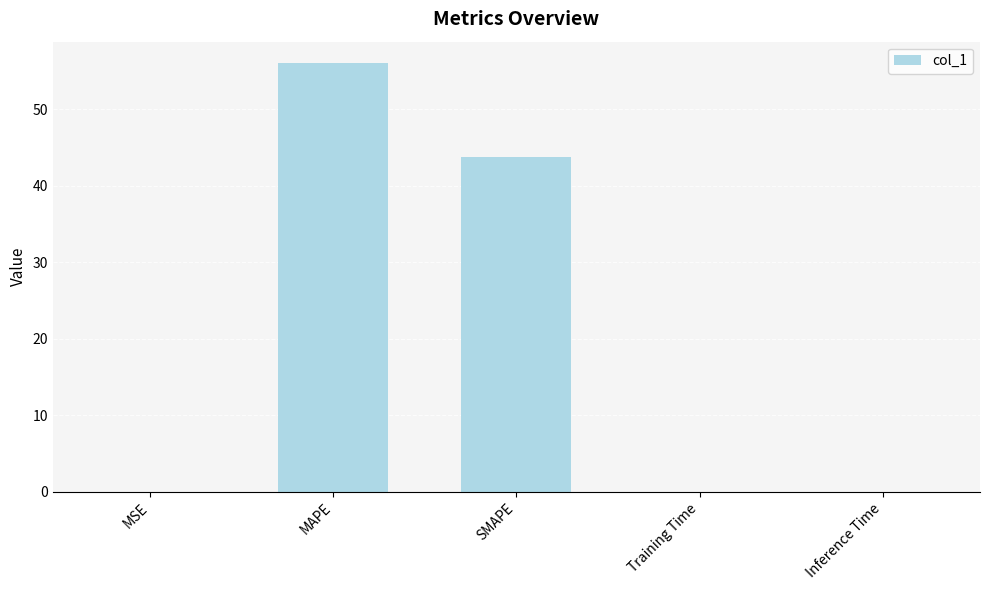

The value at MSE is 0.0. True or false?

True